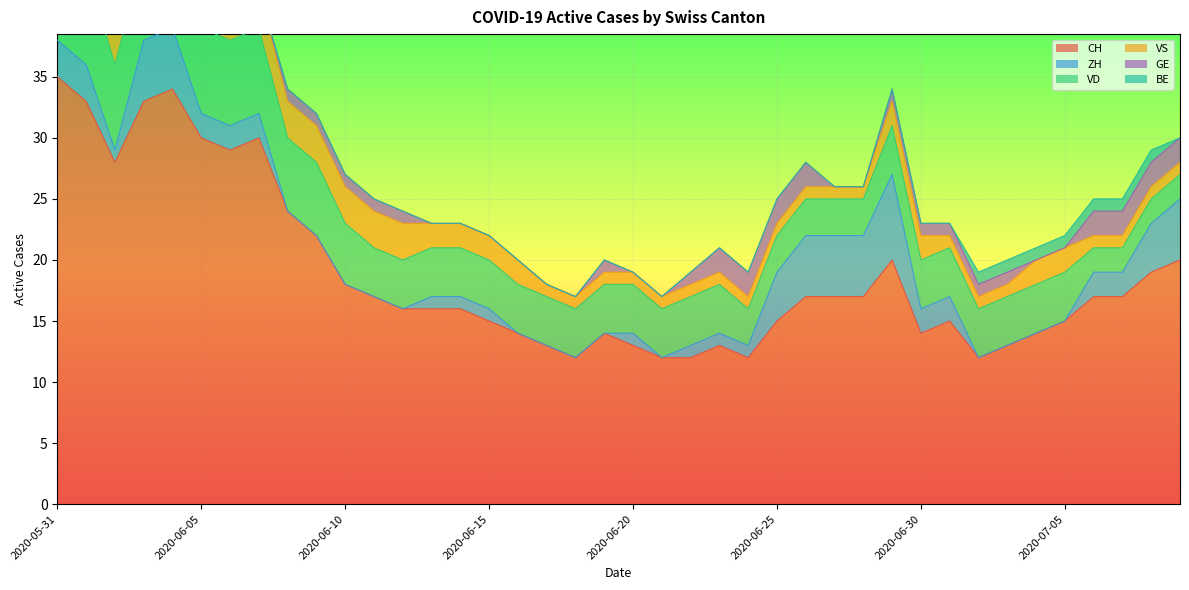

Does the chart display data point markers on the line(s)?

No